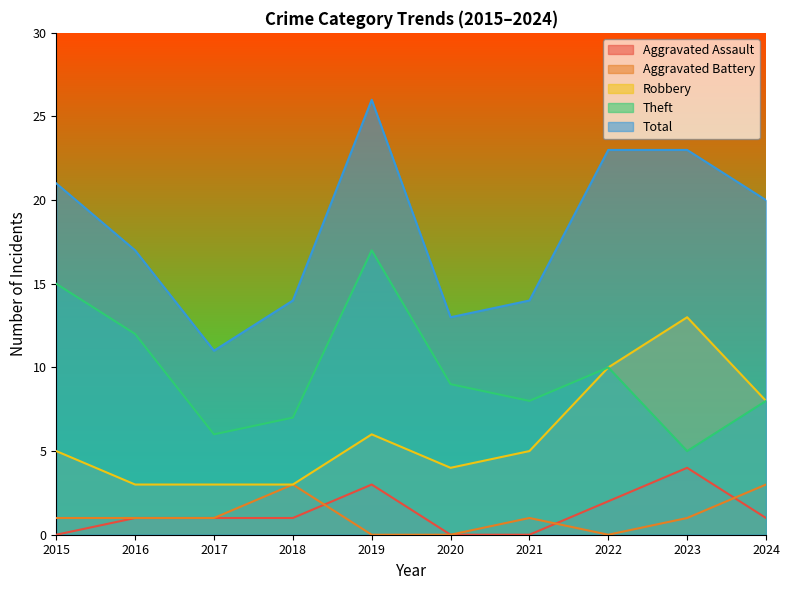

Reading left to right, list all the values displayed in this chart.

Aggravated Assault: 0	1	1	1	3	0	0	2	4	1
Aggravated Battery: 1	1	1	3	0	0	1	0	1	3
Robbery: 5	3	3	3	6	4	5	10	13	8
Theft: 15	12	6	7	17	9	8	10	5	8
Total: 21	17	11	14	26	13	14	23	23	20